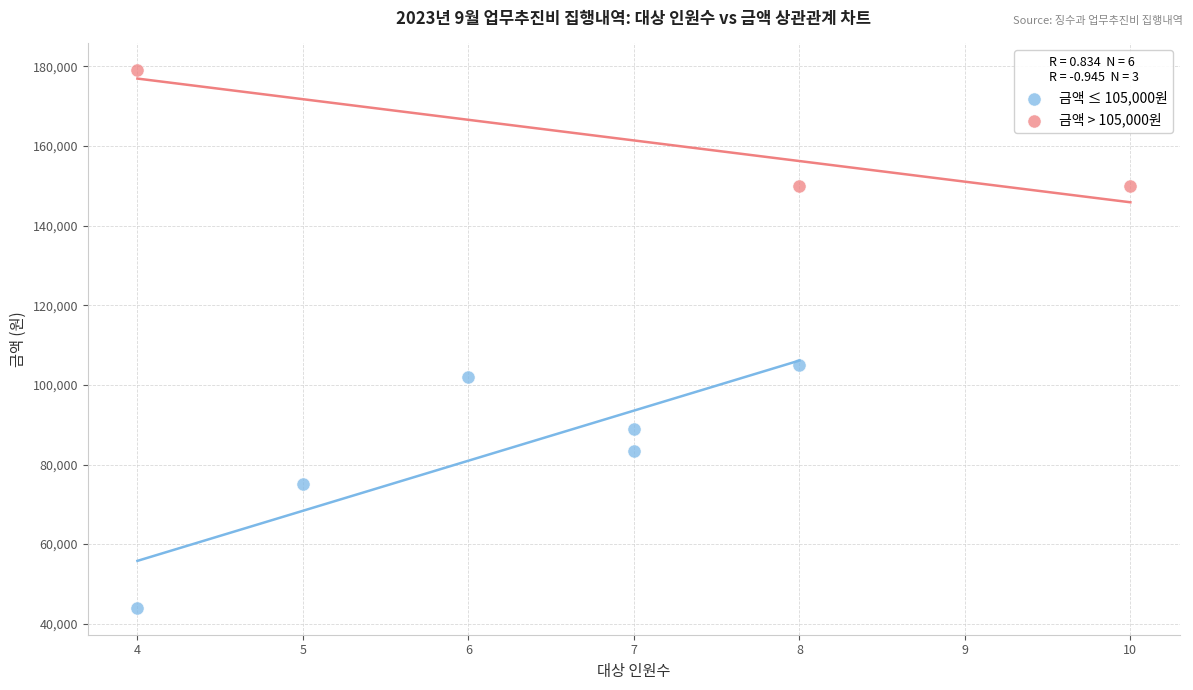

Which series contains the lowest Y value?

금액 ≤ 105,000원